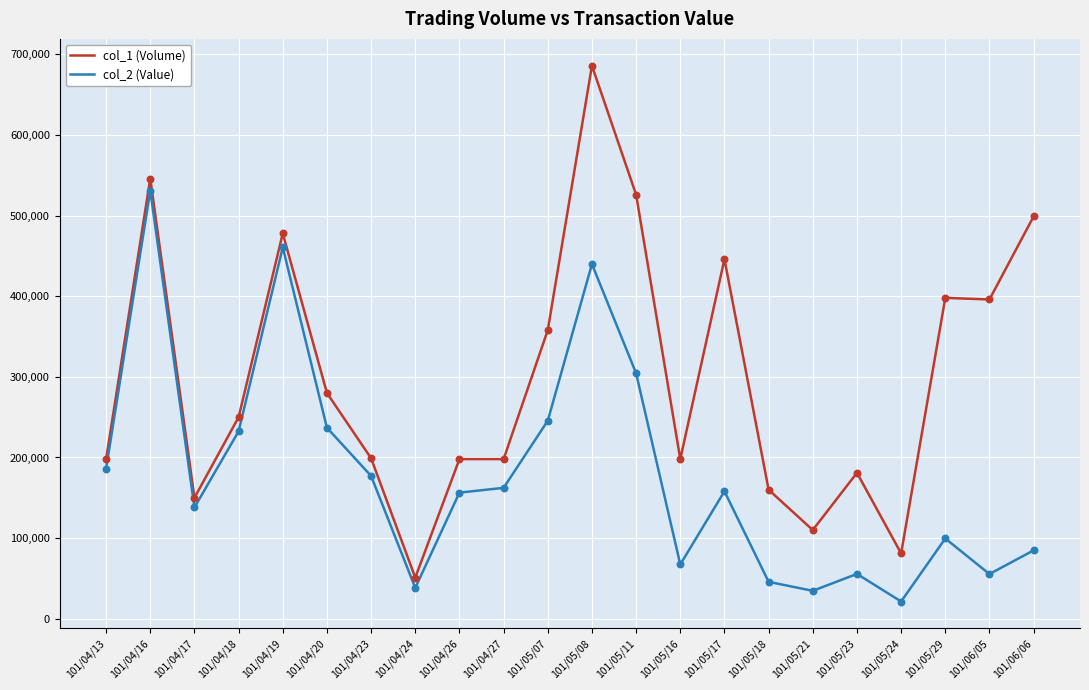

Between 101/05/23 and 101/05/29, which series saw the biggest shift?

col_1 (Volume)